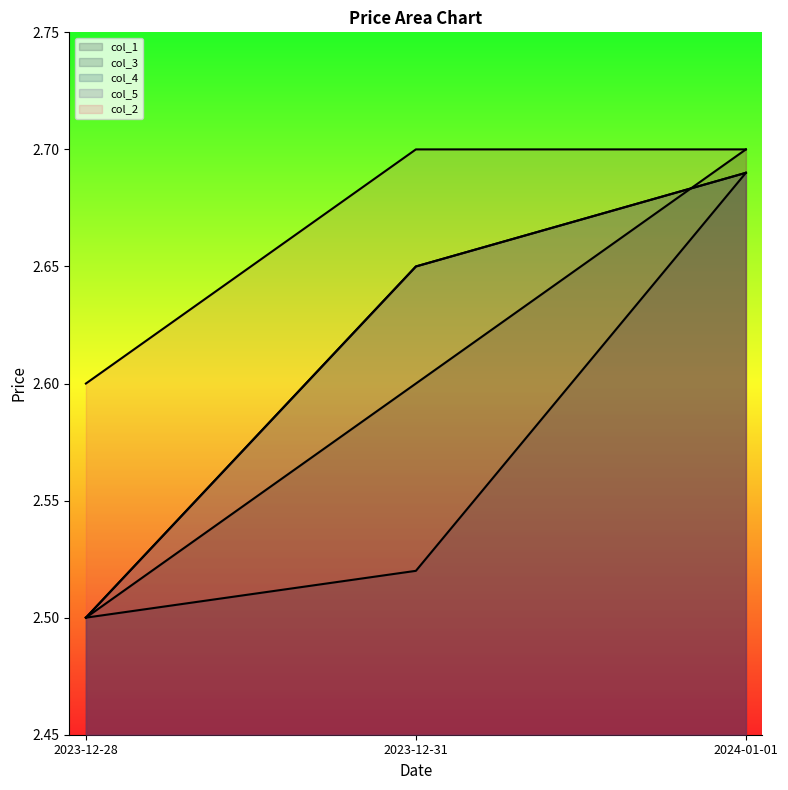

At which label does col_1 reach its minimum?

2023-12-28